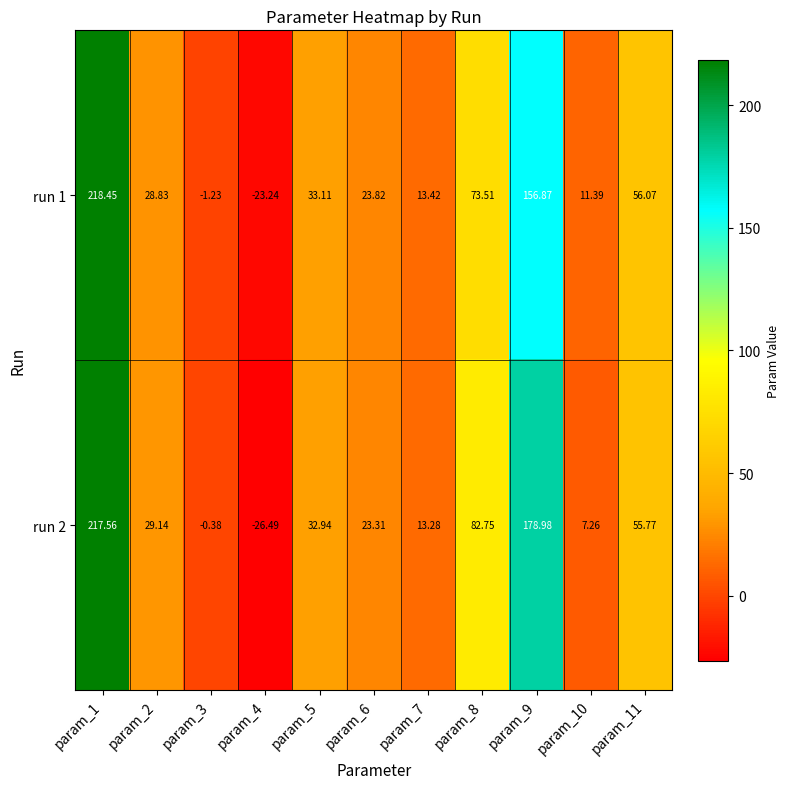

List the series in order of their peak value, highest first.

run 1, run 2